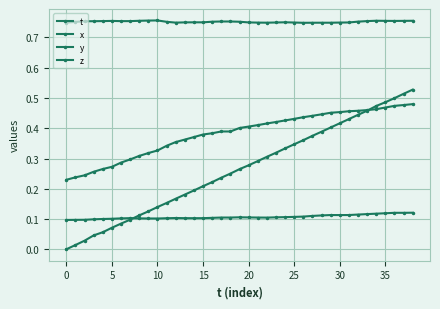

How many data points does each series have?

39